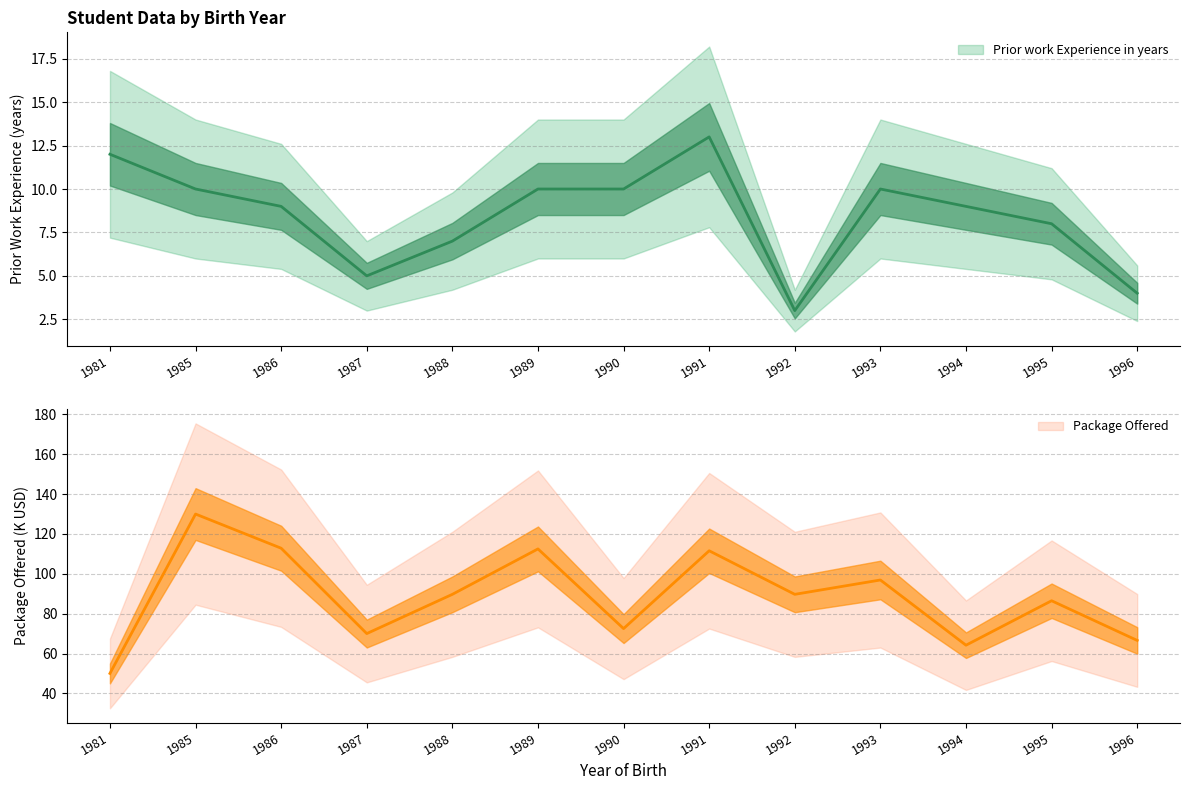

Which series has the largest total across all categories?

Package Offered